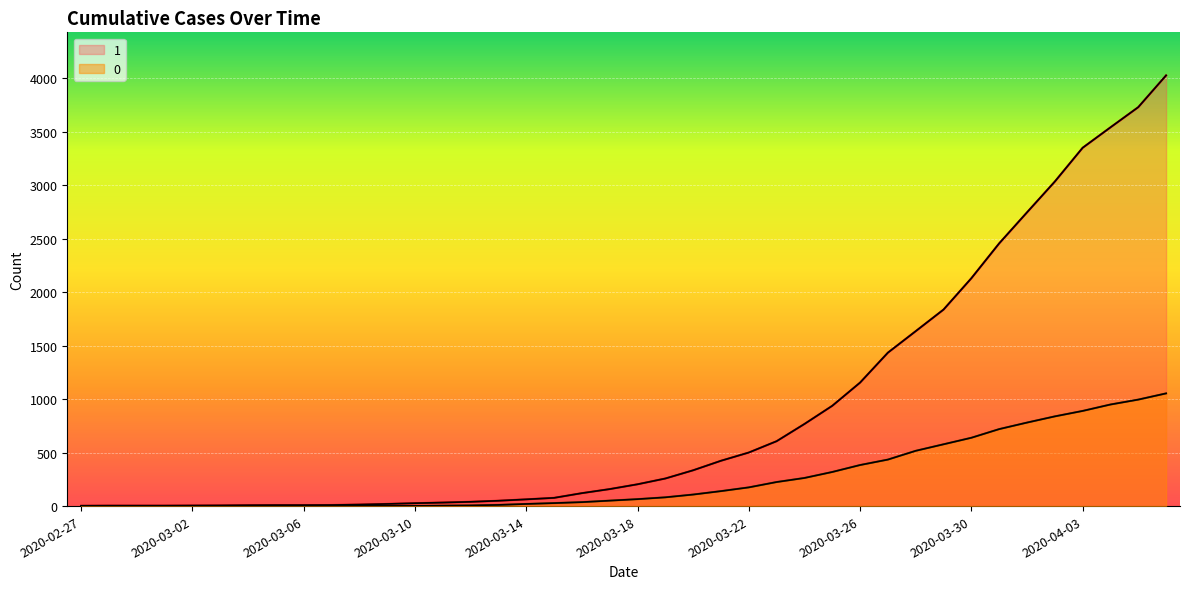

At which label is 1 closest to 2015?

2020-03-30